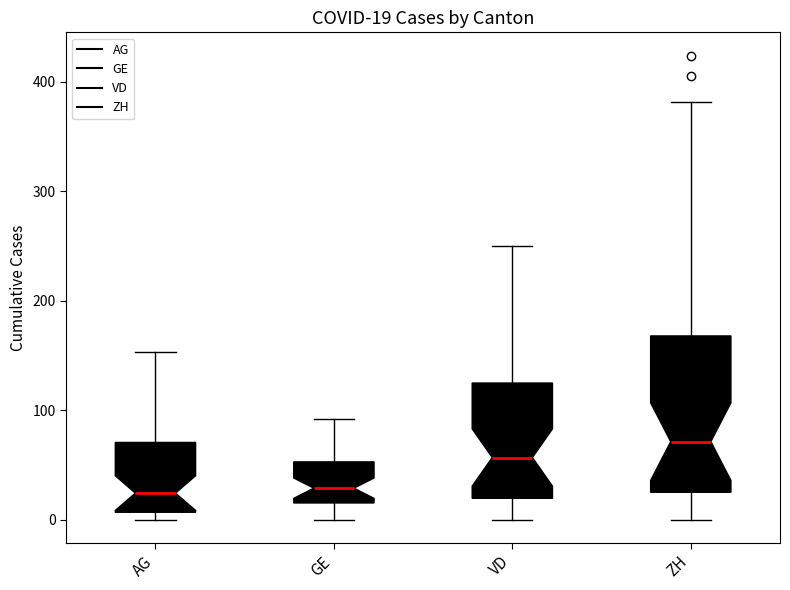

Comparing the boxes themselves (not the whiskers), which one is the tallest?

ZH